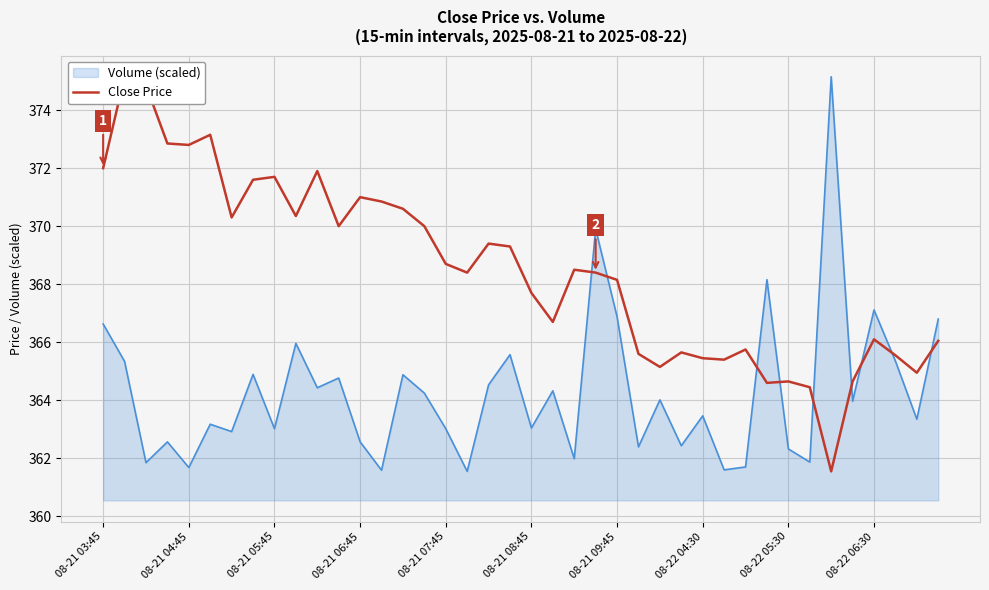

What is the sum of all values?

14739.9